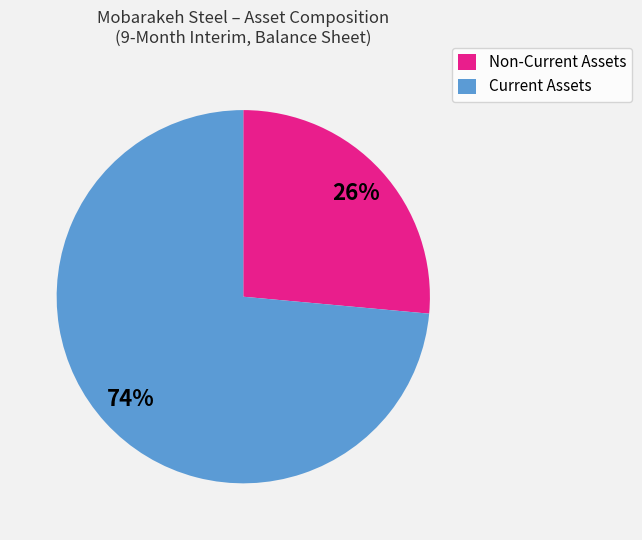

To the nearest percent, what is the average slice percentage?

50%